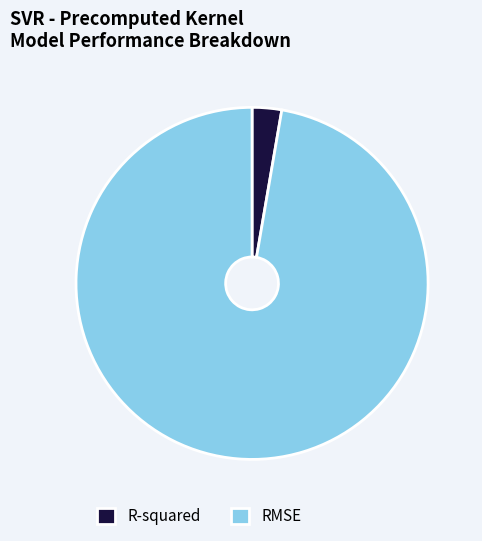

Which has a higher value, RMSE or R-squared?

RMSE